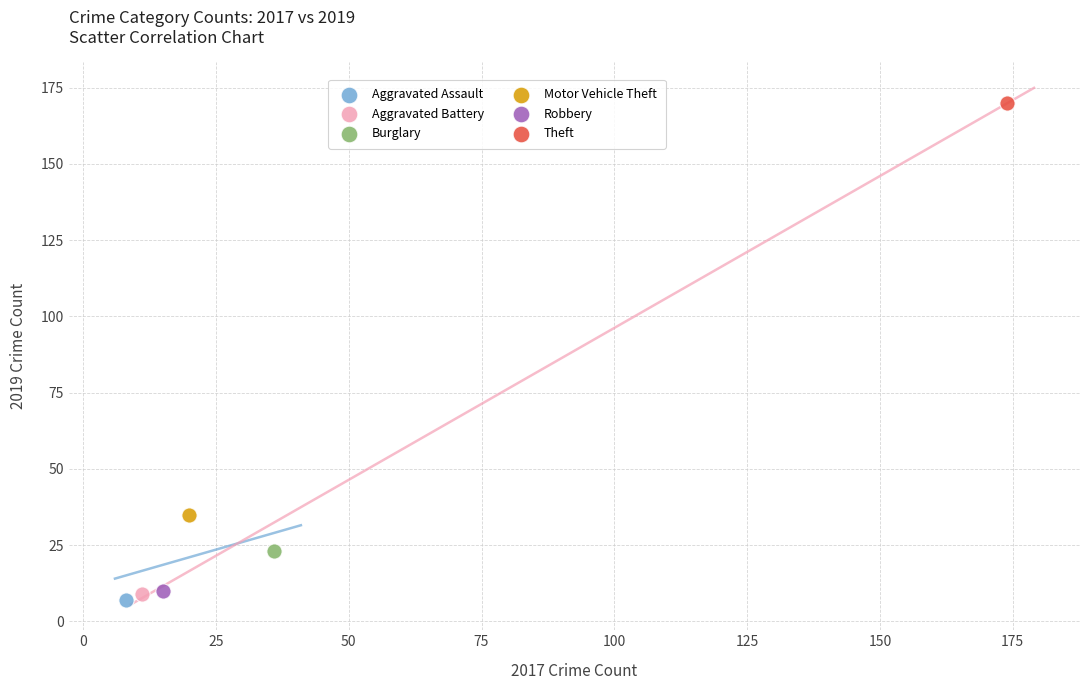

Which series contains the lowest Y value?

Aggravated Assault